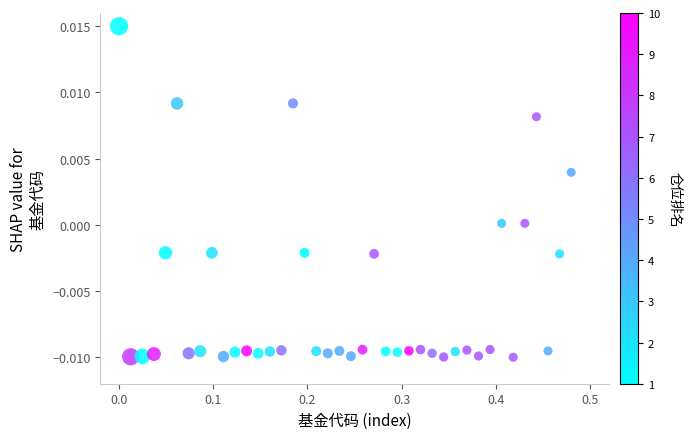

What is the range of X values (max minus min)?

0.5